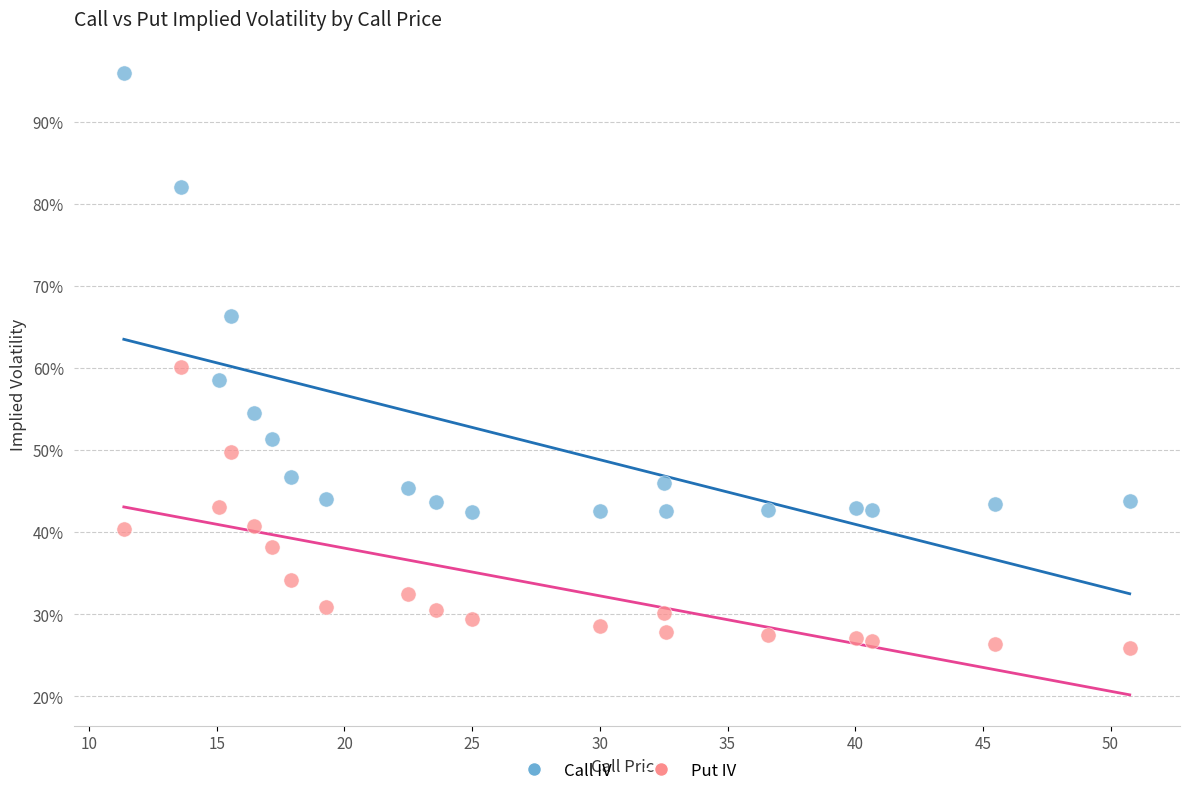

Which series reaches the minimum Y coordinate?

Put IV